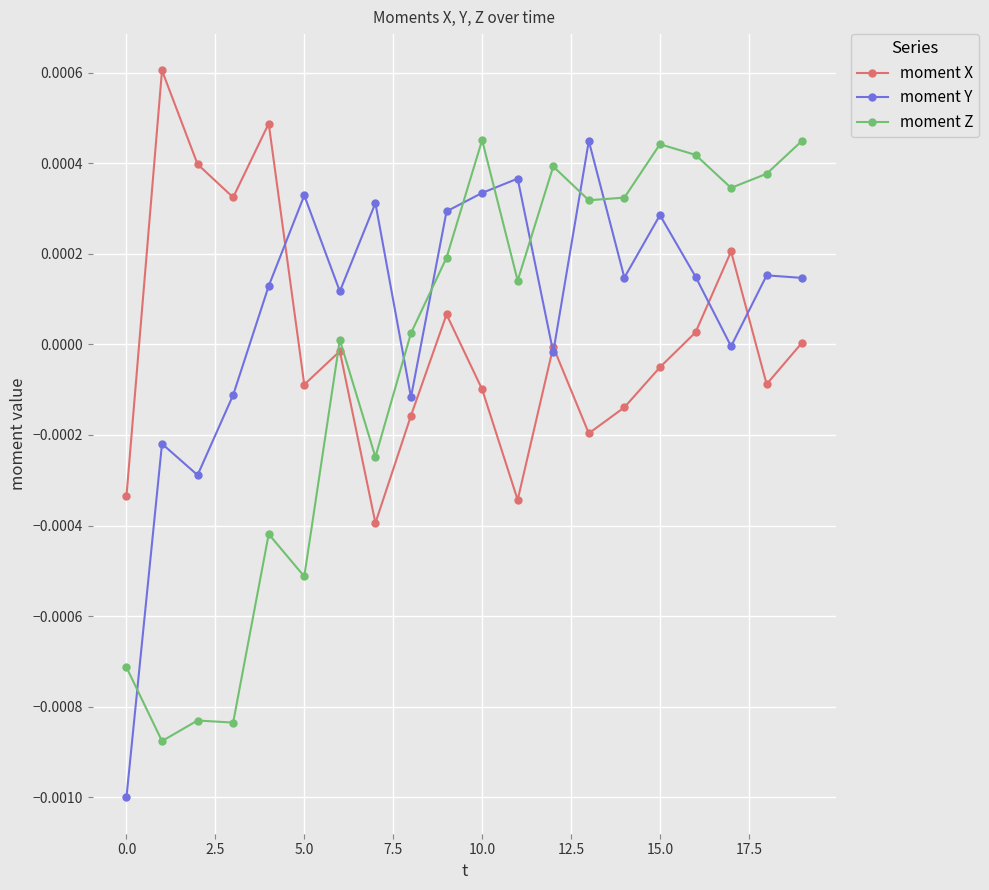

How many distinct data groups are displayed?

3